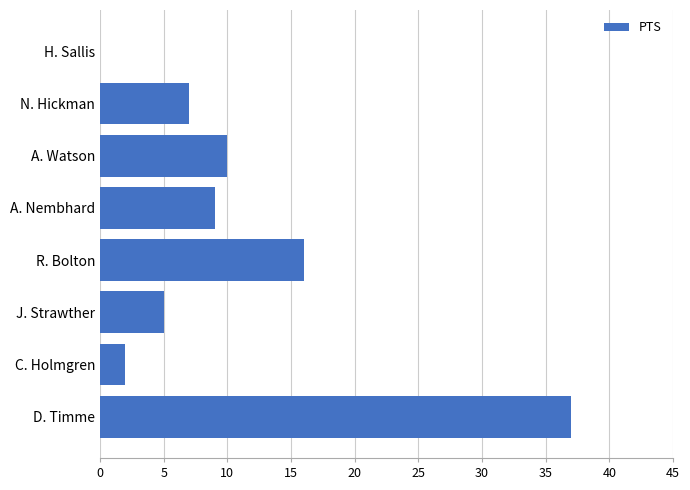

Reading top to bottom, what are all the values shown in this chart?

H. Sallis=0	N. Hickman=7	A. Watson=10	A. Nembhard=9	R. Bolton=16	J. Strawther=5	C. Holmgren=2	D. Timme=37